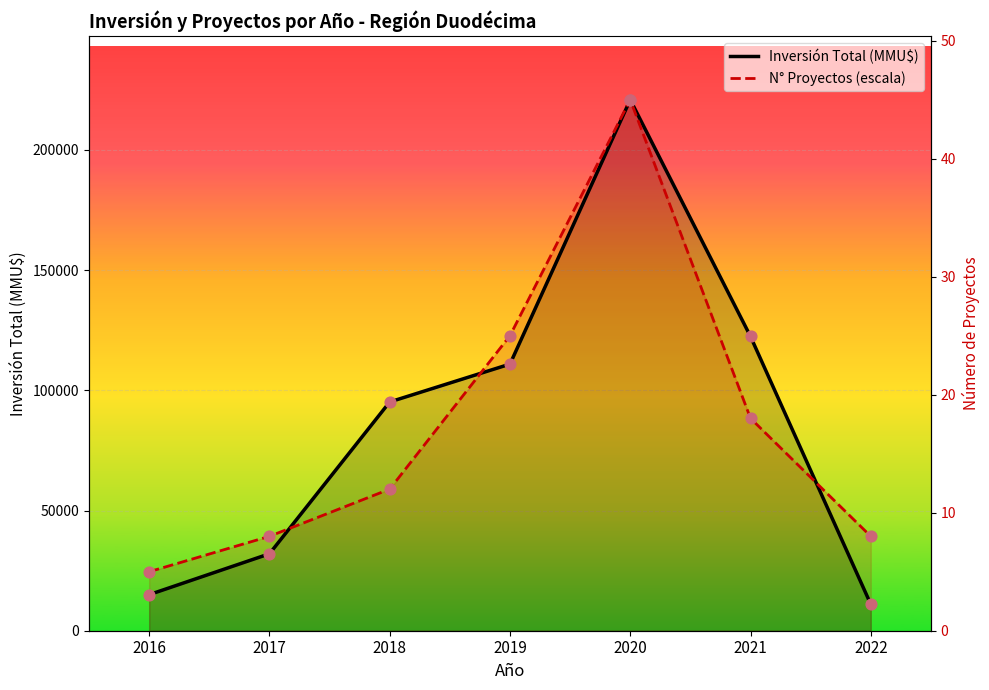

At how many categories does at least one series exceed 135405?

1